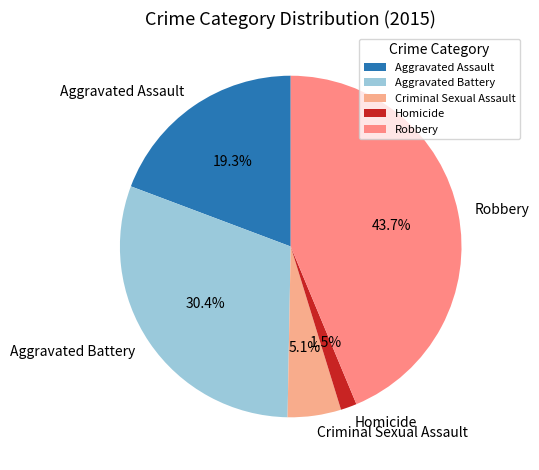

Which slice is the largest?

Robbery